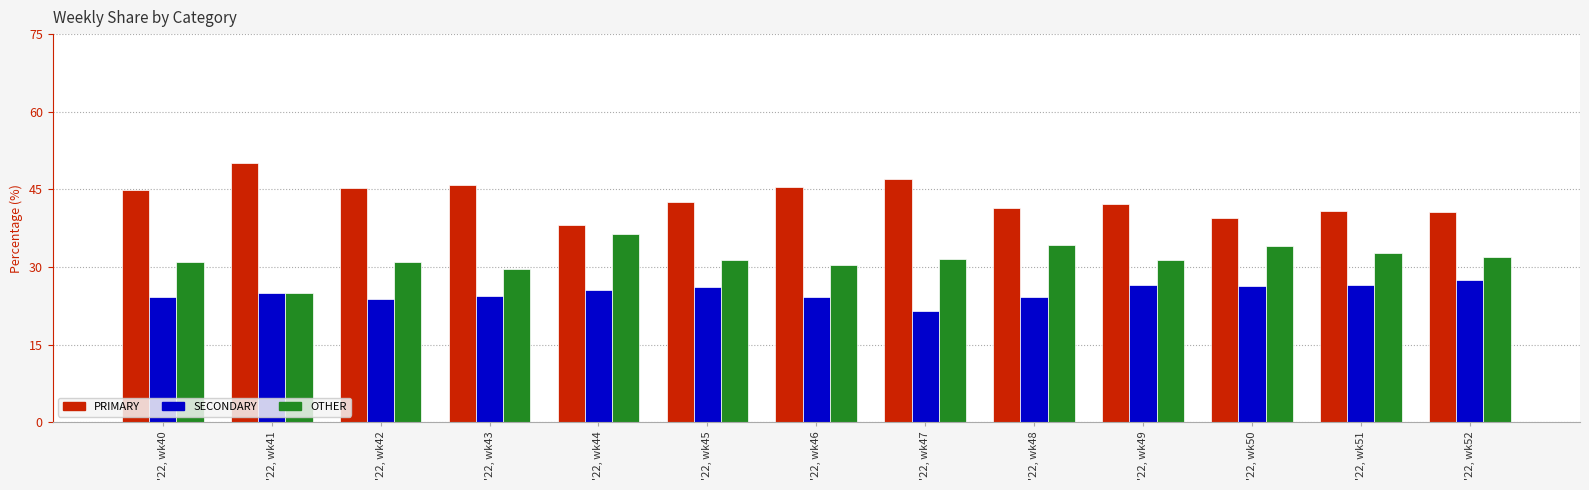

What is the difference between the highest and lowest values at '22, wk52?

13.0